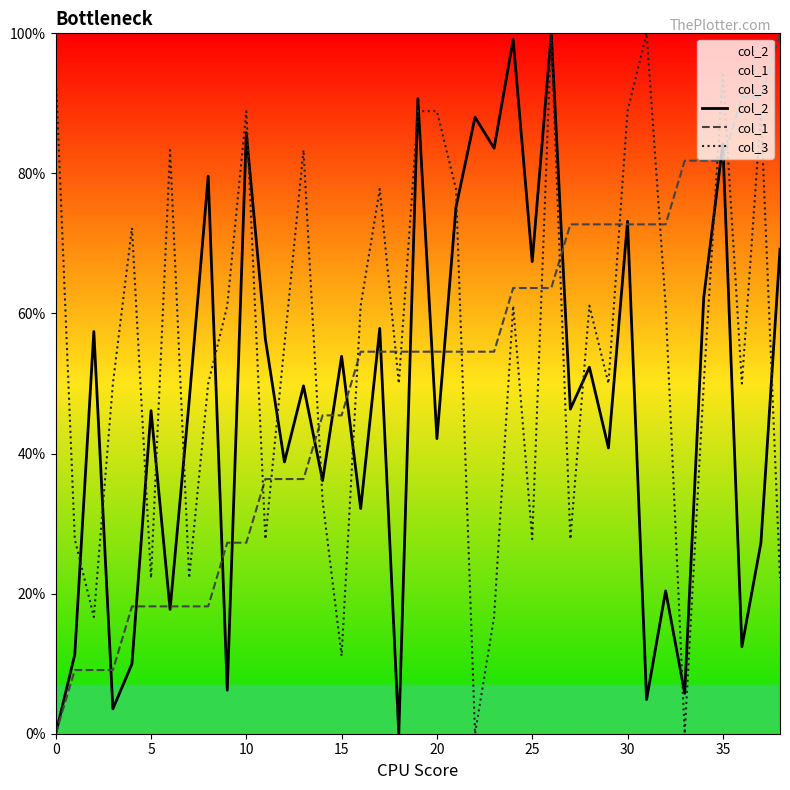

What is the sum of all col_1 values?

1963.6